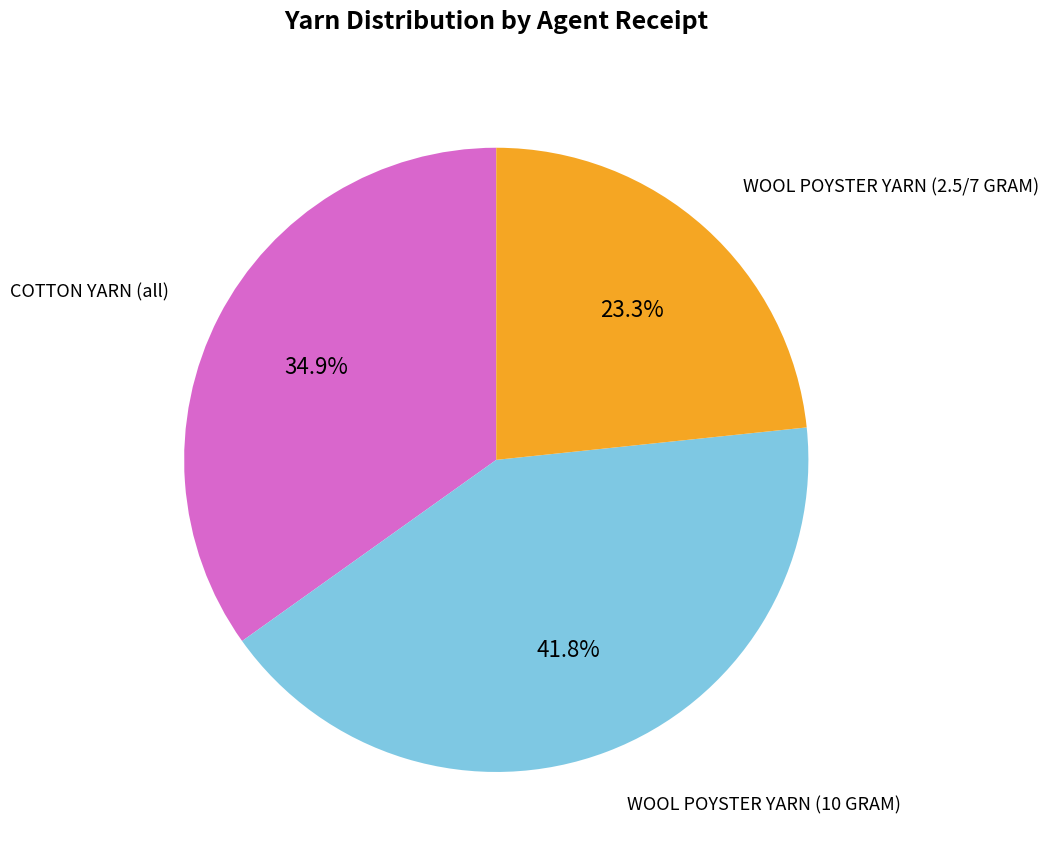

Rank the categories by value from lowest to highest.

WOOL POYSTER YARN (2.5/7 GRAM), COTTON YARN (all), WOOL POYSTER YARN (10 GRAM)